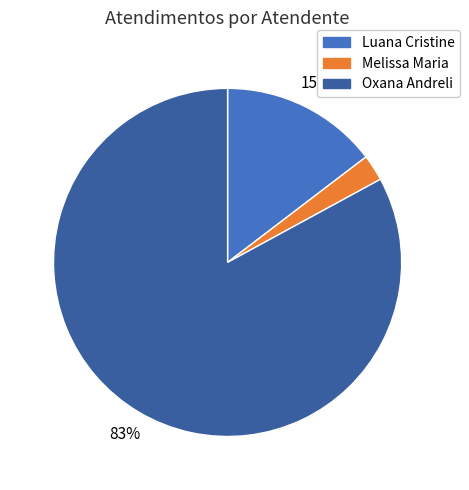

Does any single category account for the majority?

Yes